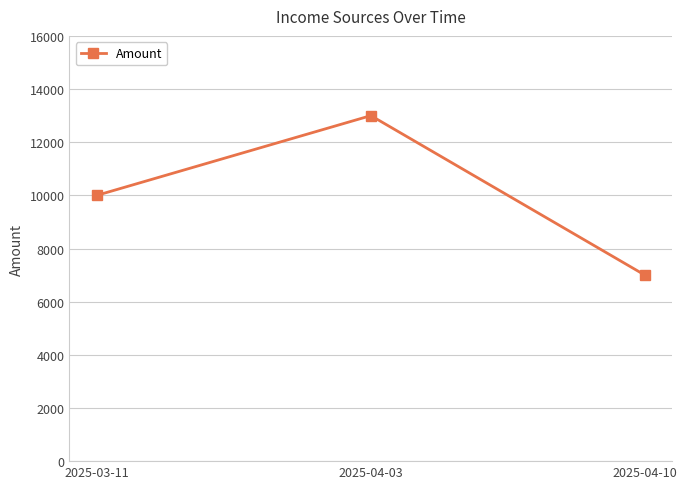

The value at 2025-04-10 is 1654. True or false?

False